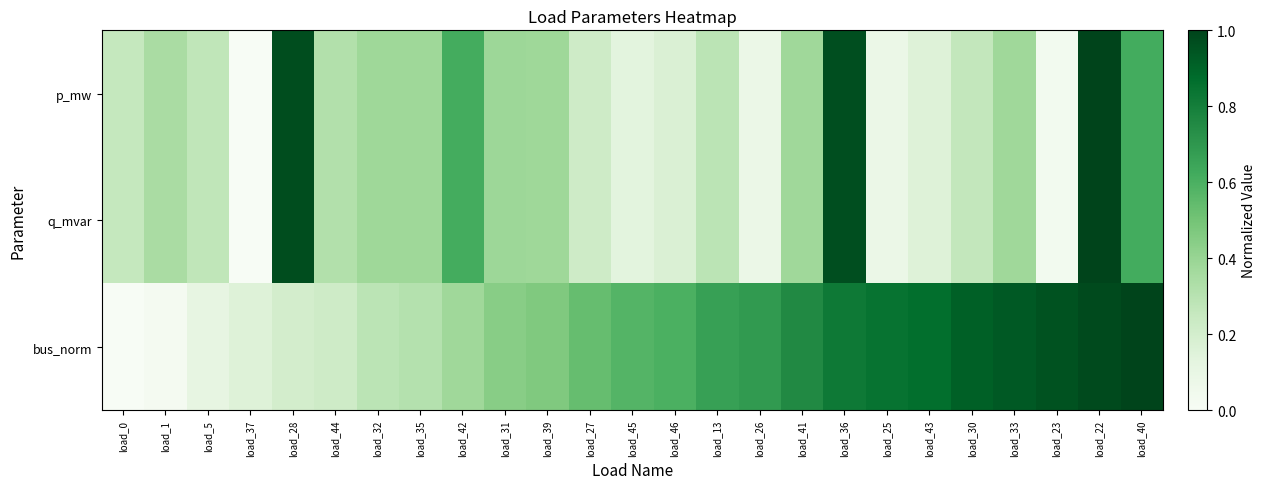

What is the spread (max minus min) of values at load_40?

0.4